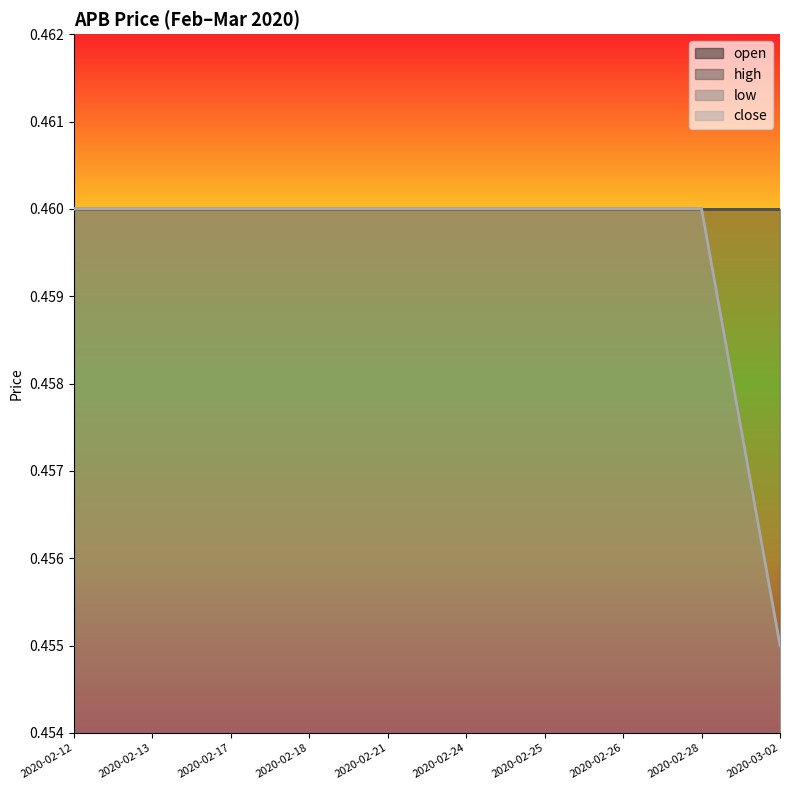

What is the average value of the low series?

0.5